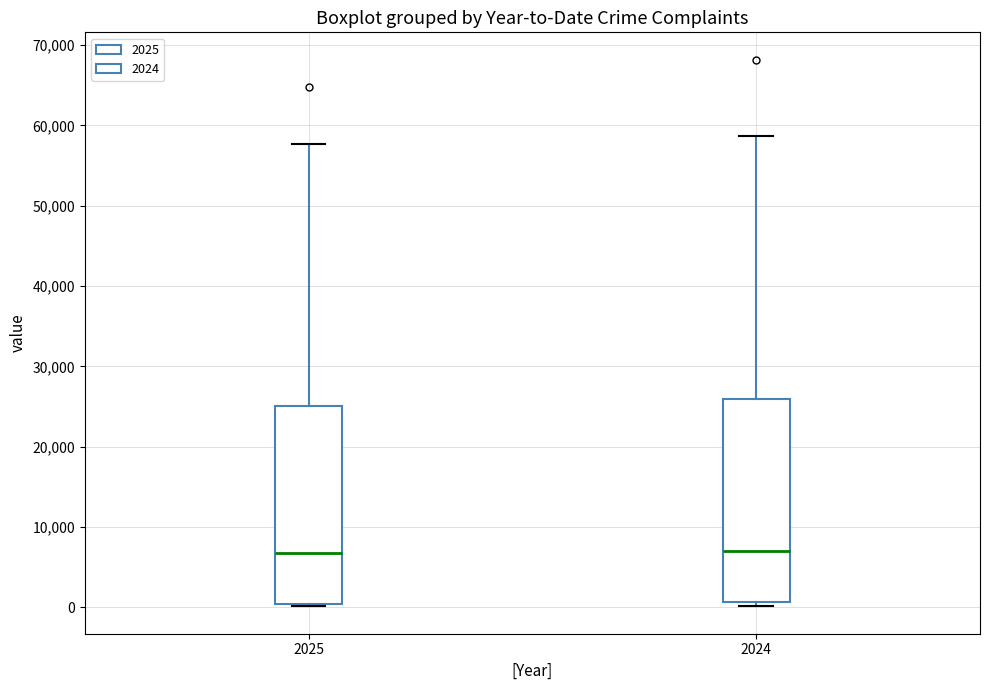

Reading left to right, transcribe this box plot: for each box, give where its median line is, the range the box spans, and where its two whiskers end, as read against the y-axis. The values are not printed on the chart, so give them approximately, as read against the axis.

2025: median 7000, box 0 to 25000, whiskers 0 (just below the box's lower edge) to 58000
2024: median 7000, box 1000 to 26000, whiskers 0 to 59000